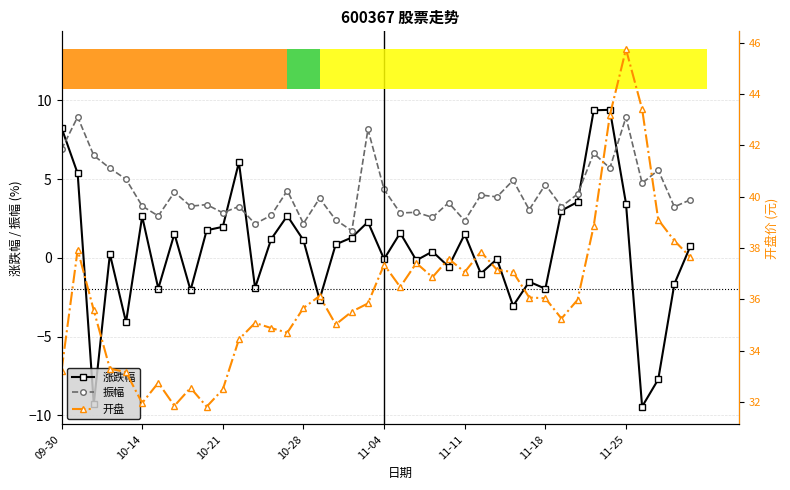

Reading left to right, what are all the values shown in this chart?

涨跌幅: 8.3	5.4	-9.3	0.2	-4.1	2.6	-1.9	1.5	-2.1	1.8	2.0	6.1	-1.9	1.2	2.7	1.1	-2.6	0.8	1.3	2.3	-0.1	1.6	-0.2	0.4	-0.6	1.5	-1.0	-0.1	-3.0	-1.5	-2.0	3.0	3.5	9.4	9.4	3.5	-9.4	-7.7	-1.7	0.8
振幅: 6.9	8.9	6.5	5.7	5.0	3.3	2.7	4.2	3.3	3.4	2.9	3.3	2.2	2.7	4.3	2.2	3.8	2.4	1.7	8.2	4.3	2.9	2.9	2.6	3.5	2.4	4.0	3.9	4.9	3.1	4.7	3.3	4.0	6.6	5.7	8.9	4.7	5.6	3.2	3.7
开盘: 33.2	37.9	35.6	33.3	33.2	32.0	32.8	31.9	32.5	31.8	32.5	34.4	35.1	34.9	34.7	35.7	36.1	35.0	35.5	35.8	37.4	36.5	37.4	36.9	37.6	37.1	37.9	37.1	37.1	36.1	36.0	35.2	36.0	38.9	43.2	45.7	43.4	39.1	38.3	37.6